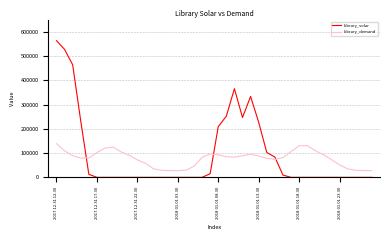

Rank the series by their maximum value, from lowest to highest.

Library_demand, Library_solar